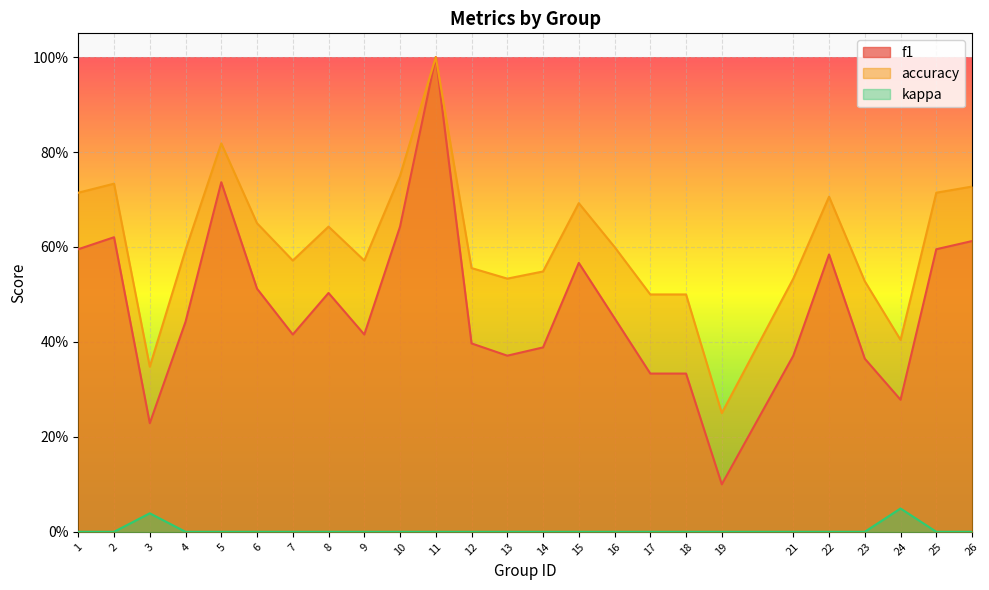

At which category does kappa reach its first local peak?

3